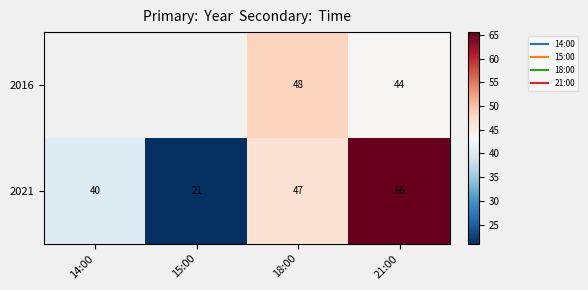

Is the value of 2016 at 21:00 greater than the value of 2021 at 21:00?

No